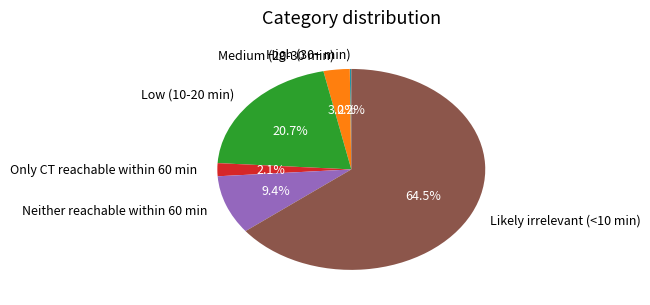

Is the sum of Likely irrelevant (<10 min) and Low (10-20 min) greater than half?

Yes